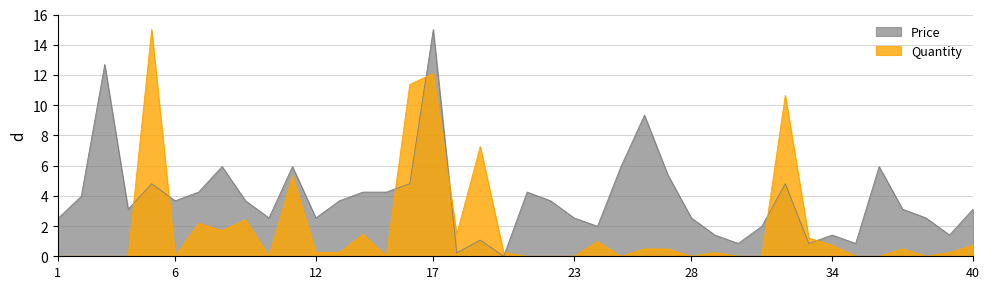

Which series has the largest total across all categories?

Price